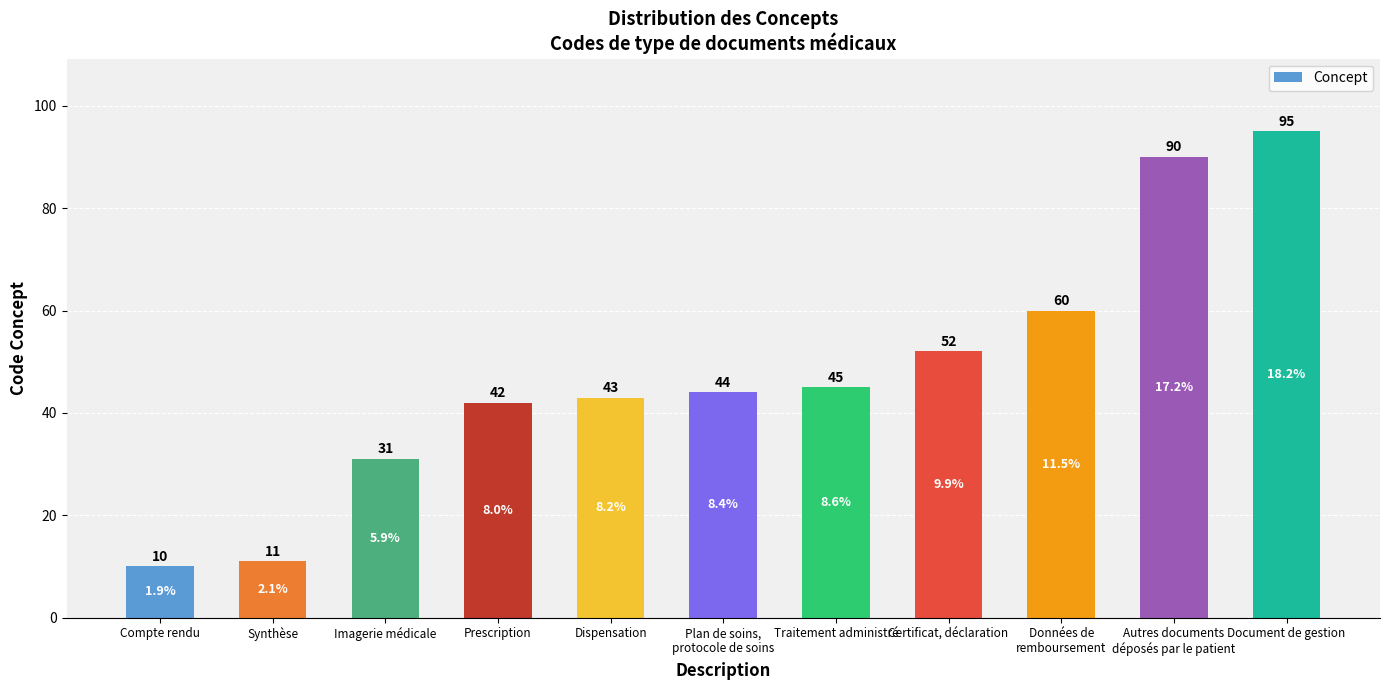

Where is the data nearest to the value 52?

Certificat, déclaration